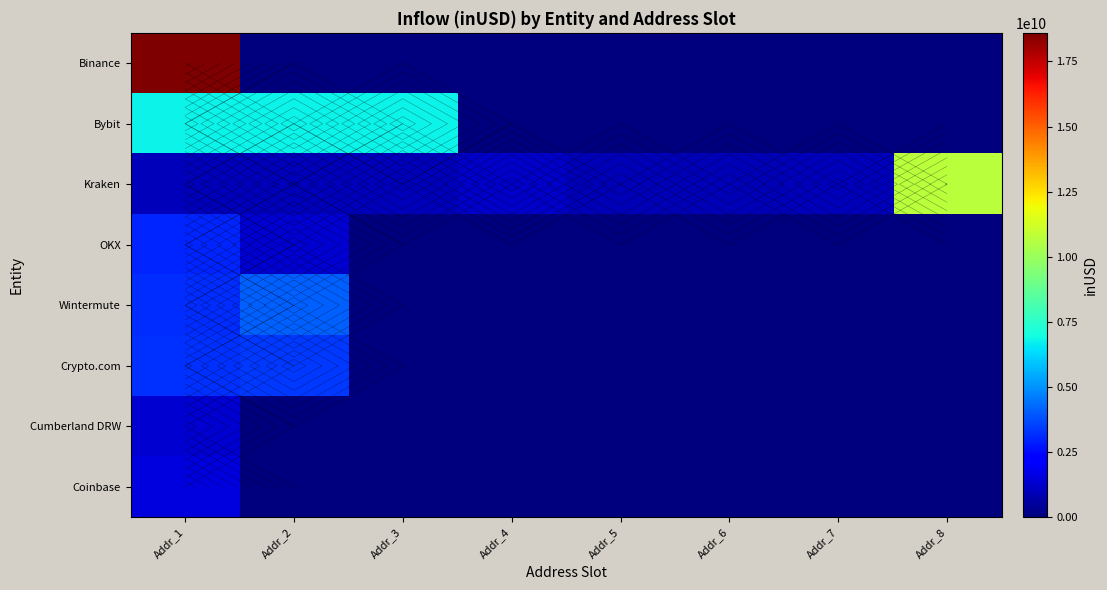

The value of Kraken at Addr_5 is 503112856.0. True or false?

False